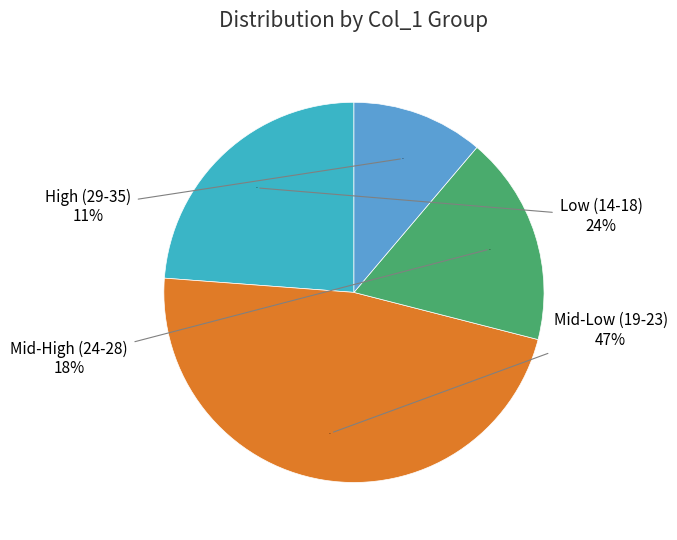

True or false: 22 accounts for 1% of the total.

False